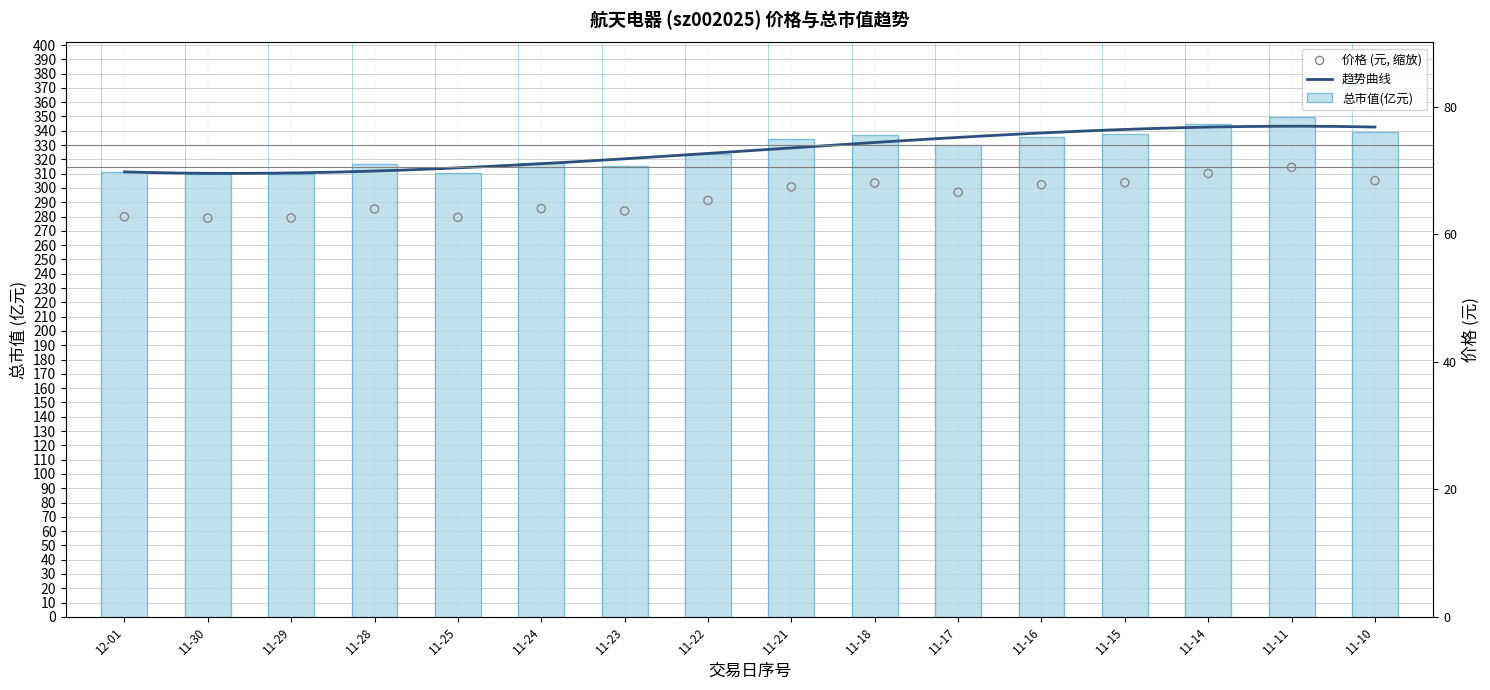

Is the value of 价格 at 11-30 greater than the value of 总市值(亿元) at 11-25?

No